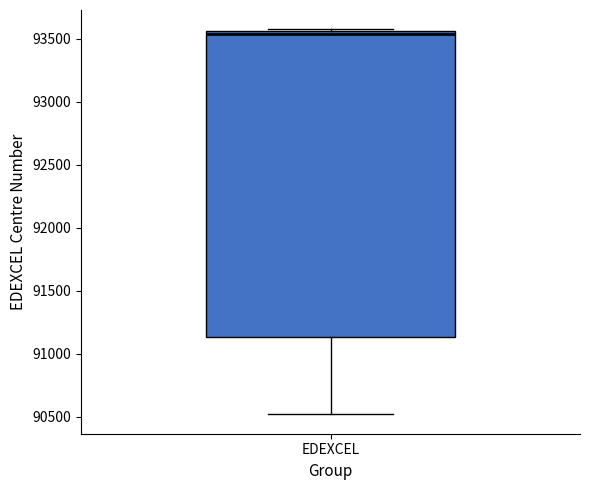

Transcribe this box plot: give where the median line is, the range the box spans, and where the two whiskers end, as read against the y-axis. The values are not printed on the chart, so give them approximately, as read against the axis.

median 93550 (just below the box's upper edge), box 91150 to 93550, whiskers 90500 to 93600